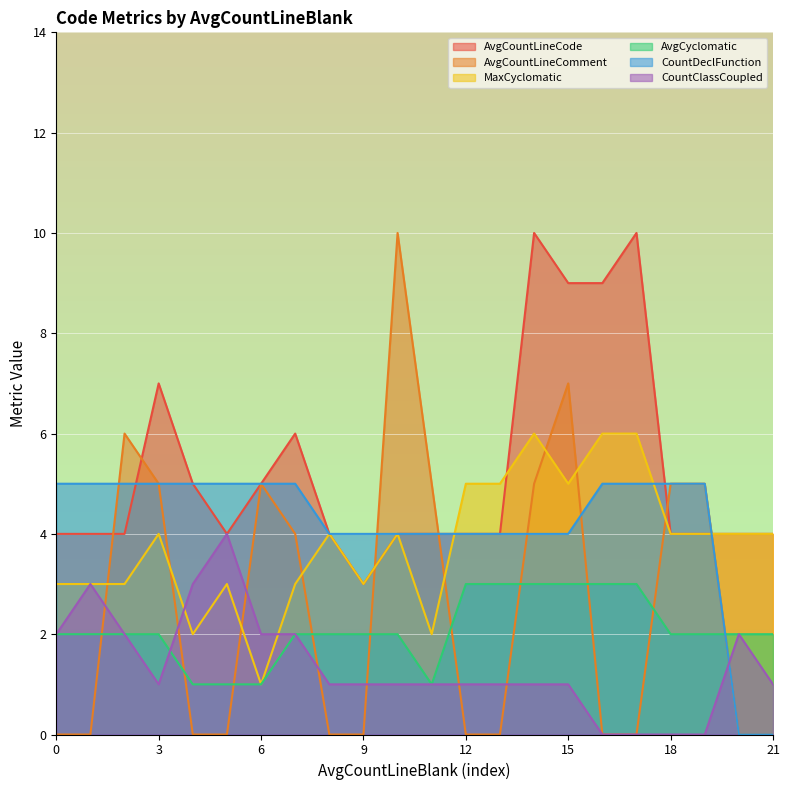

At how many categories does at least one series exceed 2?

22